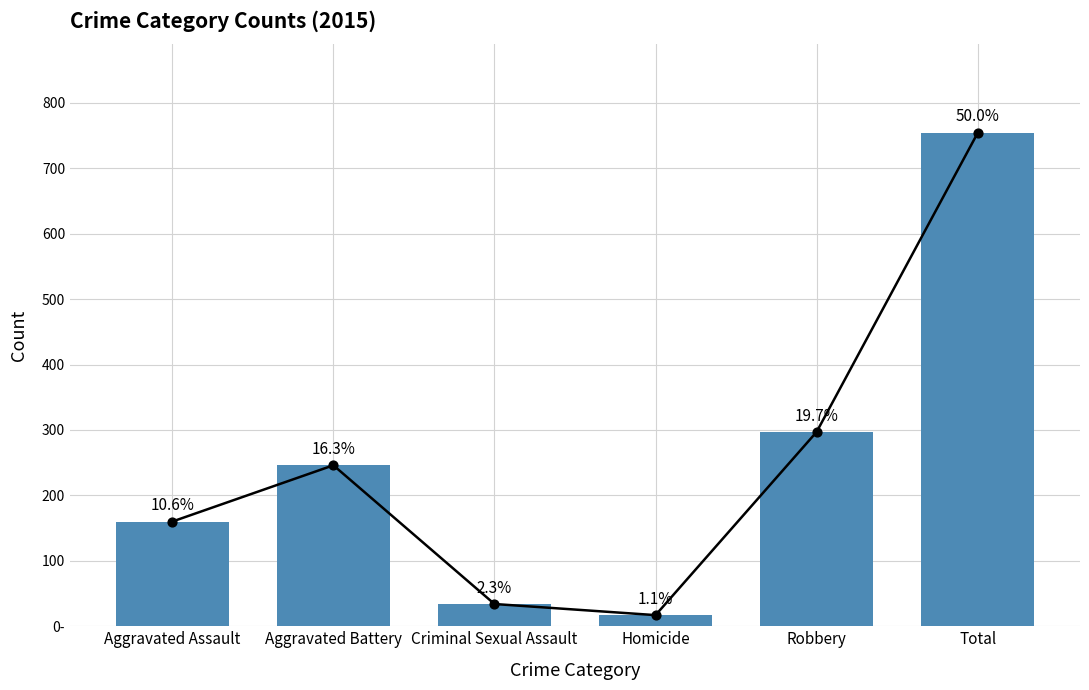

Between Aggravated Battery and Aggravated Assault, which is larger?

Aggravated Battery